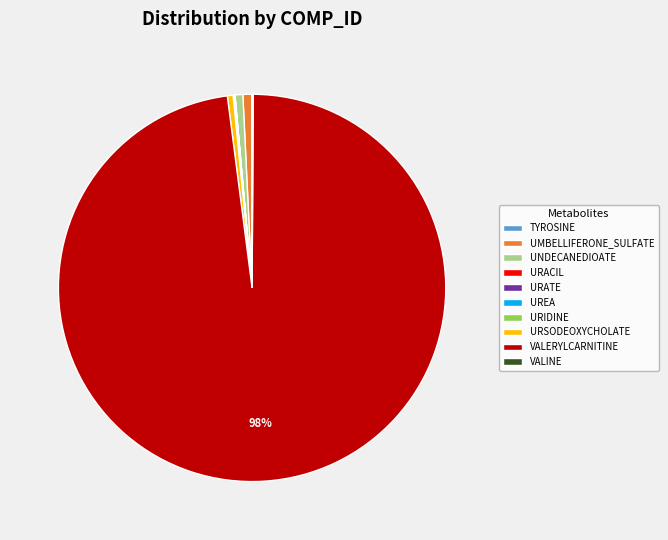

Is it true that URSODEOXYCHOLATE is 0% of the pie?

True